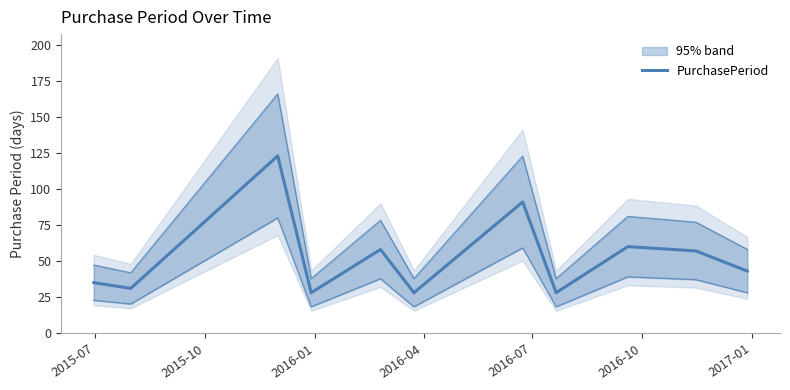

What is the average value?

53